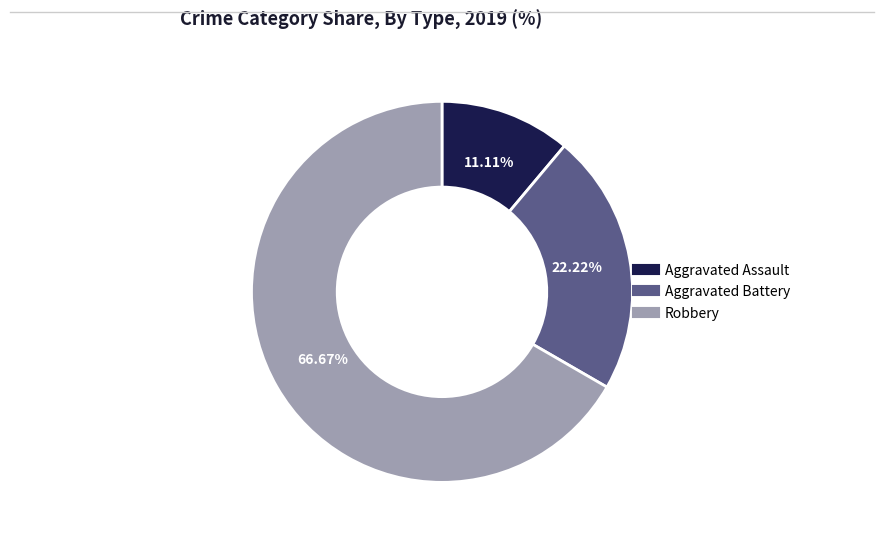

How many slices are in this pie chart?

3